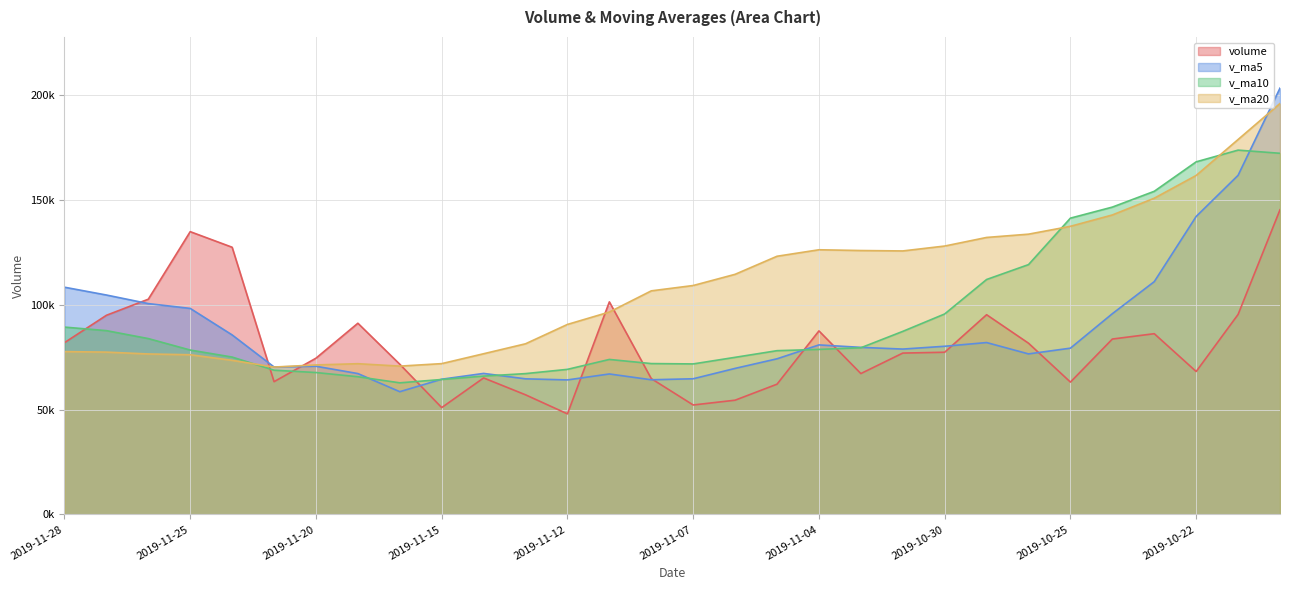

Reading left to right, extract all data points from this chart.

volume: 81932.0	94985.2	102662.7	134877.3	127444.5	63320.5	74520.9	91200.9	71632.0	50962.3	65109.7	57058.5	47965.2	101389.2	64784.1	52208.0	54490.6	62131.2	87538.6	67190.1	76962.5	77361.1	95262.7	81668.8	63120.1	83658.3	86212.4	68174.0	95390.7	145315.7
v_ma5: 108380.3	104658.0	100565.2	98272.8	85623.8	70327.3	70685.1	67192.7	58545.5	64496.9	67261.3	64681.0	64167.4	67000.6	64230.5	64711.7	69662.6	74236.7	80863.0	79689.1	78875.1	80214.2	81984.5	76566.7	79311.1	95750.2	111031.6	142131.7	161759.6	203348.5
v_ma10: 89353.8	87671.6	83878.9	78409.2	75060.4	68794.3	67683.1	65680.0	62773.1	64363.7	65986.5	67171.8	69202.0	73931.8	71959.8	71793.4	74938.4	78110.6	78714.9	79500.1	87312.6	95622.9	112058.1	119163.2	141329.8	146593.2	154133.0	168186.0	173767.3	172260.1
v_ma20: 77670.2	77421.7	76540.5	76170.5	73510.1	70293.8	71310.7	71895.3	70744.0	71931.9	76649.6	81397.4	90630.1	96547.5	106644.8	109193.3	114535.7	123148.3	126241.1	125880.1	125681.9	128018.0	132118.6	133682.2	137430.5	142846.2	150832.7	161691.3	178838.8	196004.1